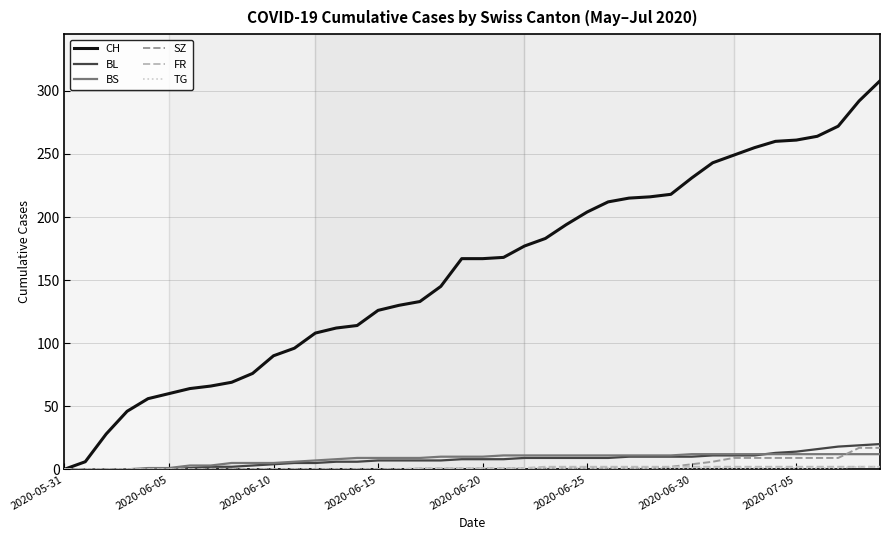

Which series ends up on top after the final intersection of BS and SZ?

SZ